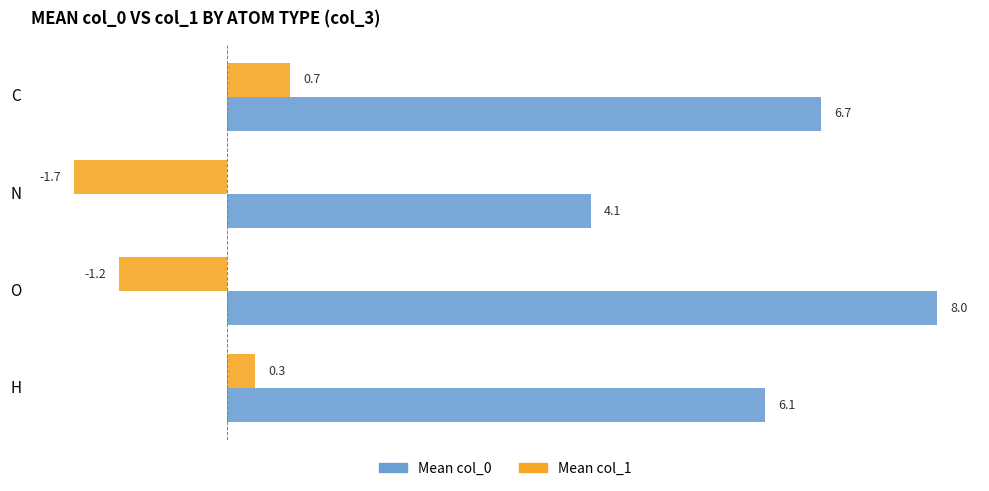

What is the difference between the second highest and second lowest values in the Mean col_0 series?

0.6